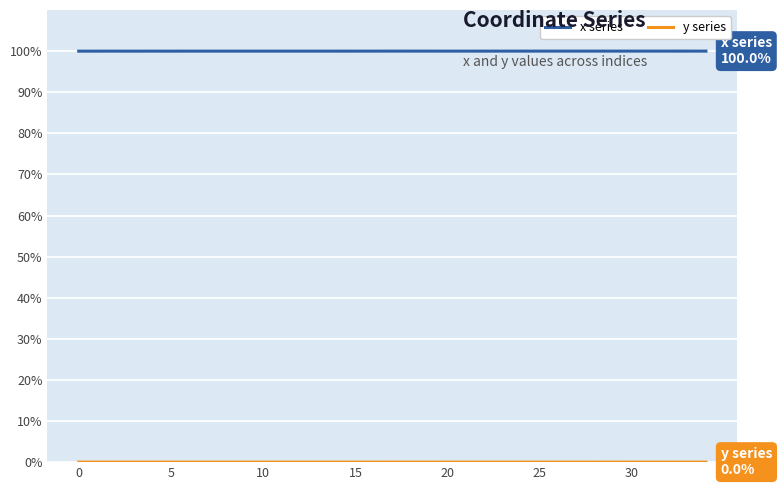

How many categories are shown in the chart?

35